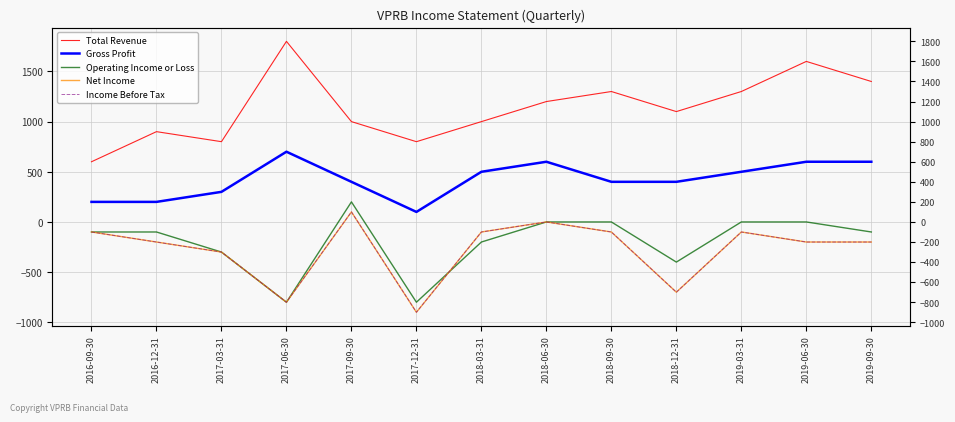

Count the Gross Profit values in the range 300 to 600.

9